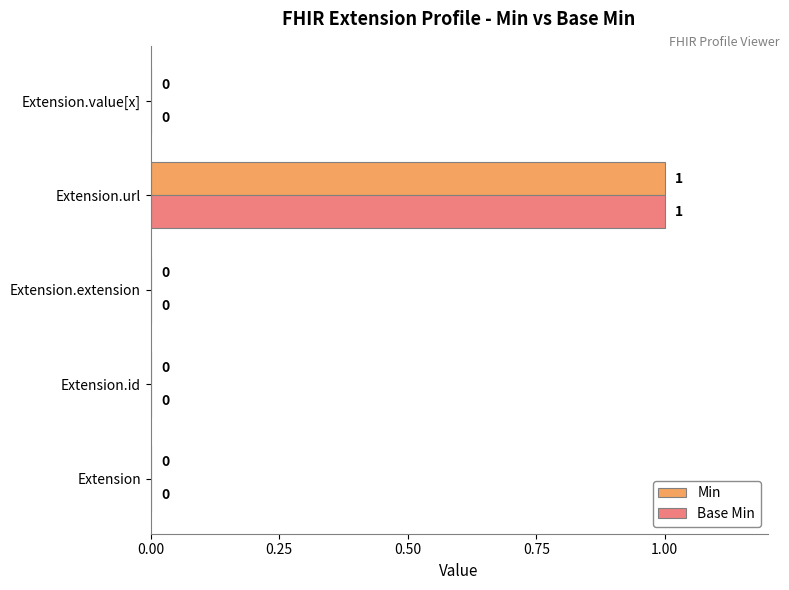

Which category has the highest value in the Min series?

Extension.url